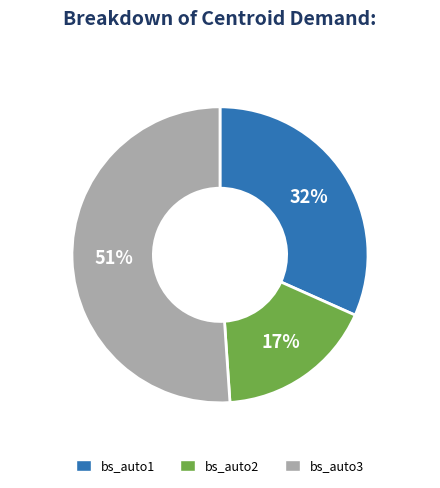

What is the largest slice in the pie chart?

bs_auto3